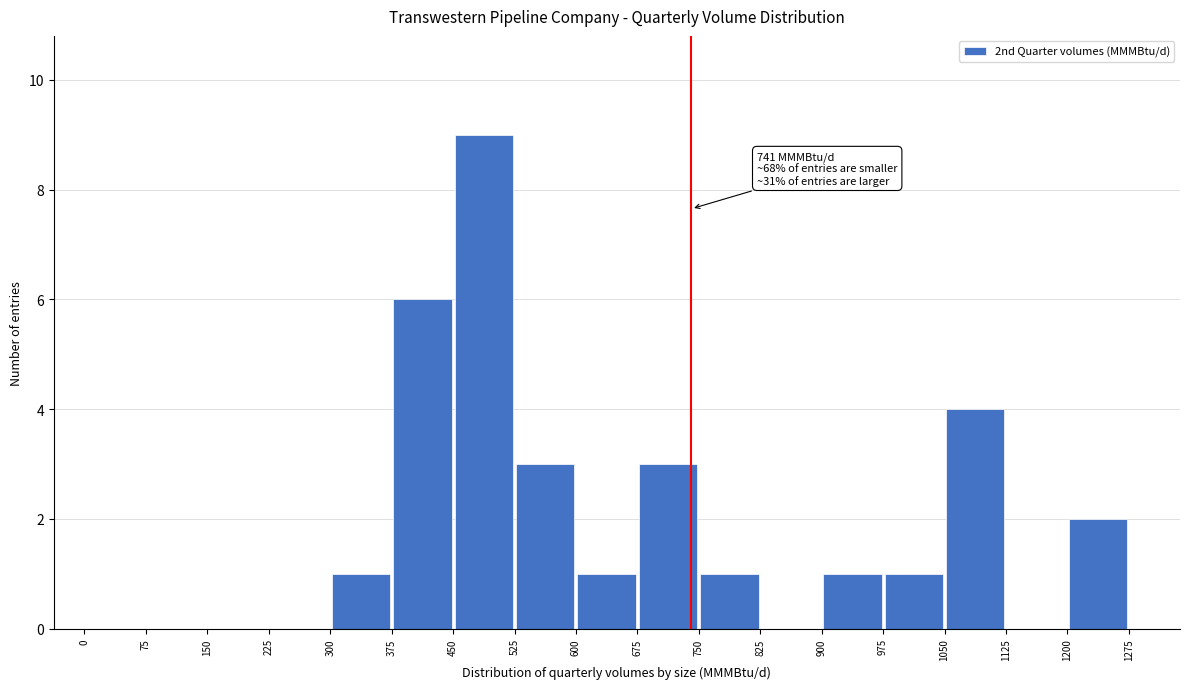

Which range on the x-axis has the tallest bar?

450 to 525